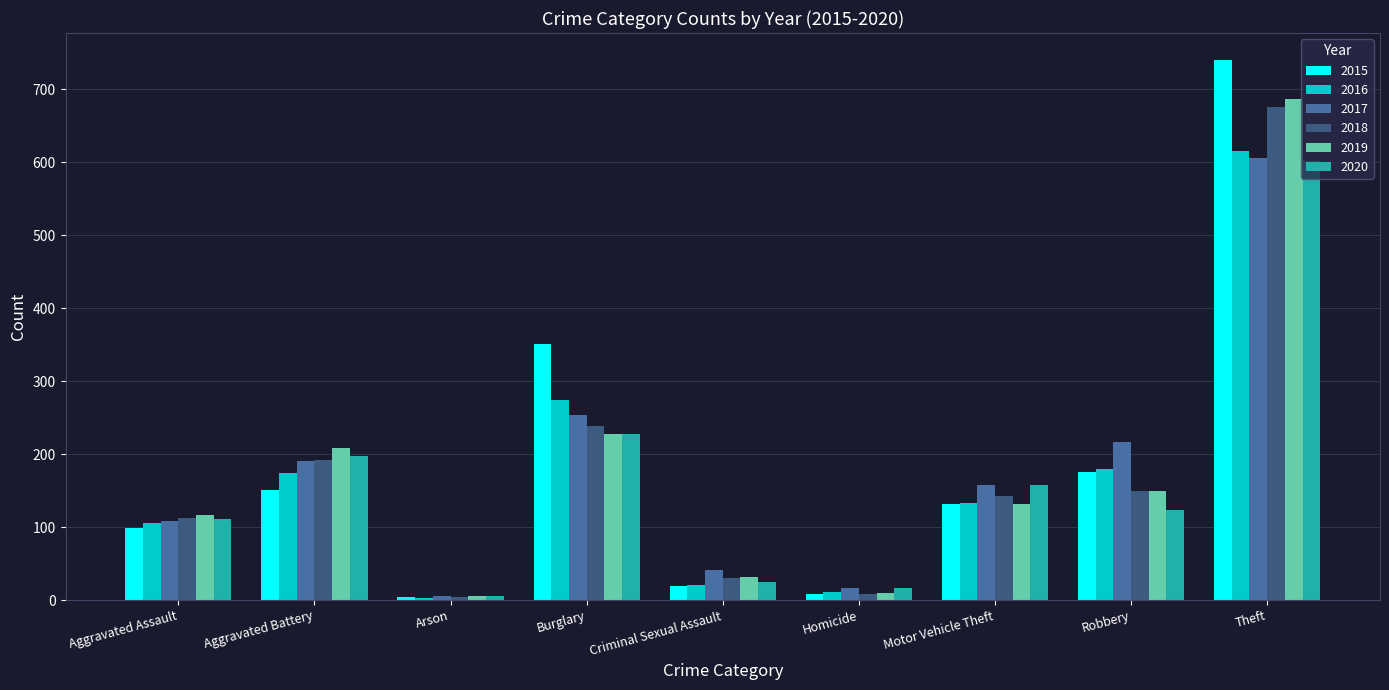

How many bars are there in total?

54